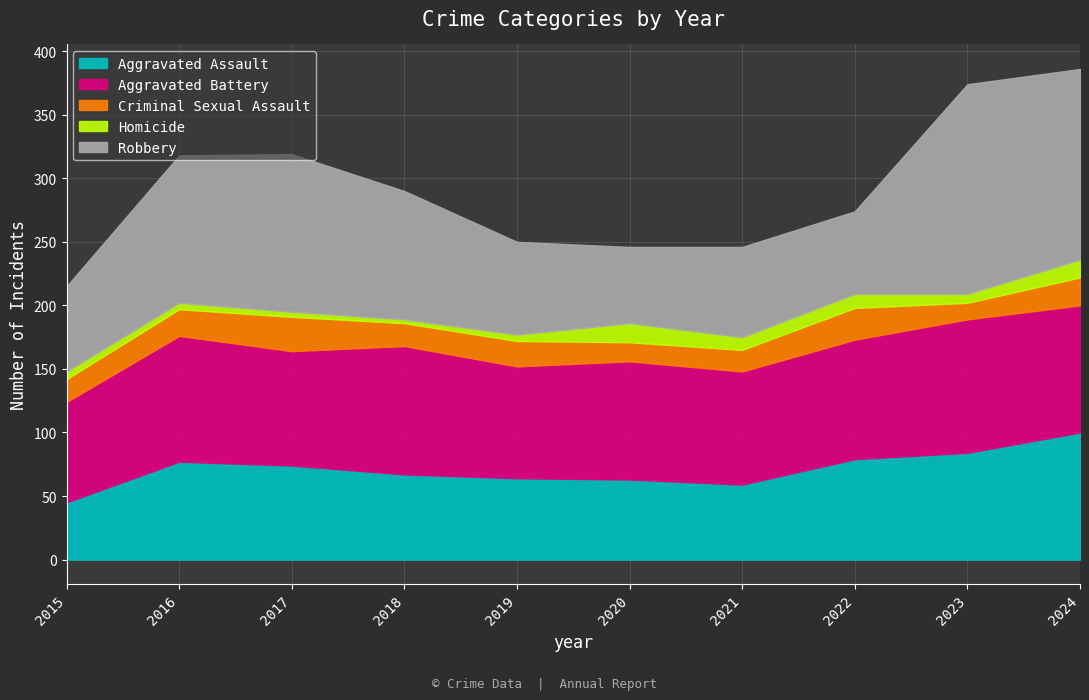

Reading left to right, what are all the values shown in this chart?

Aggravated Assault: 45	77	74	67	64	63	59	79	84	100
Aggravated Battery: 79	99	90	101	88	93	89	94	105	100
Criminal Sexual Assault: 18	21	27	18	20	15	17	25	13	22
Homicide: 6	5	4	3	5	15	10	11	7	14
Robbery: 67	116	124	101	73	60	71	65	165	150